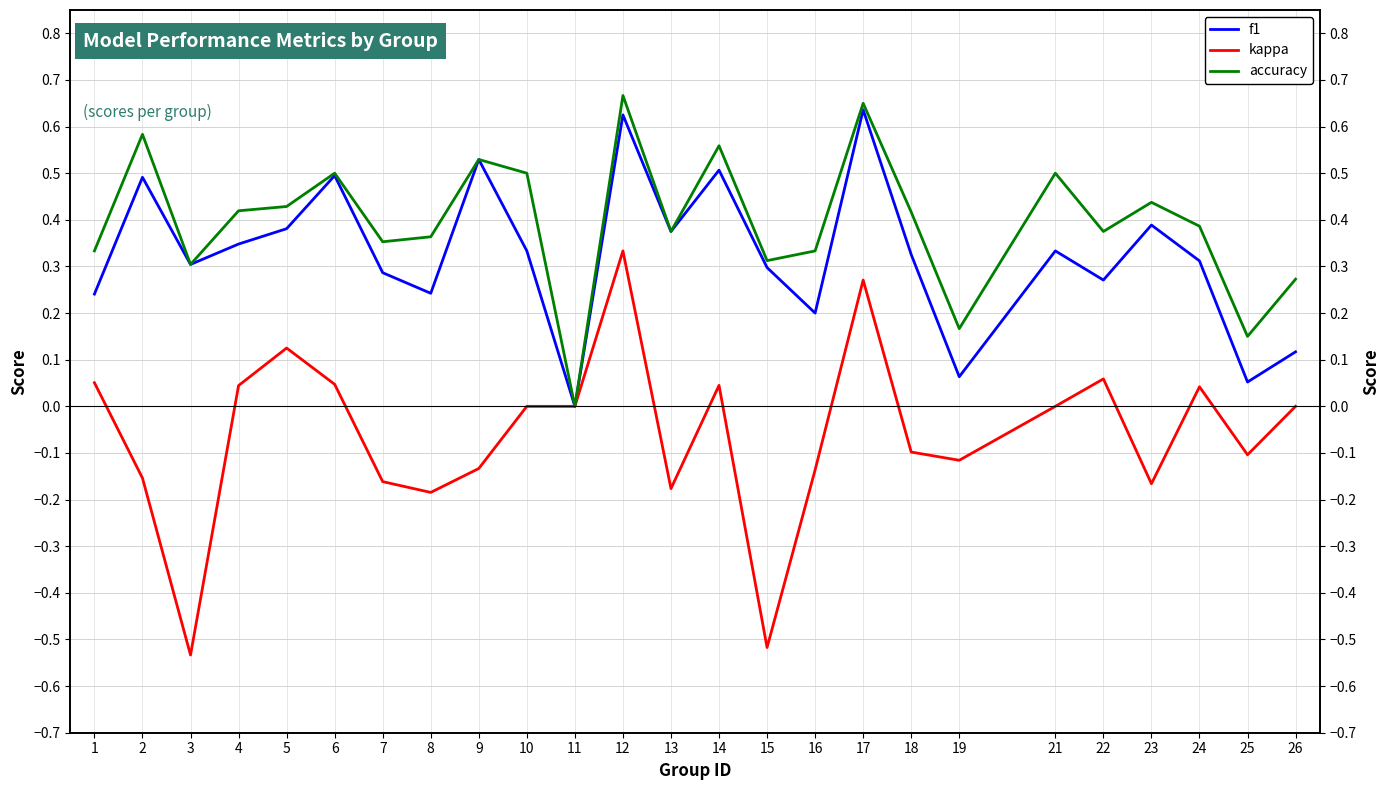

What value does the accuracy series have at 1?

0.3